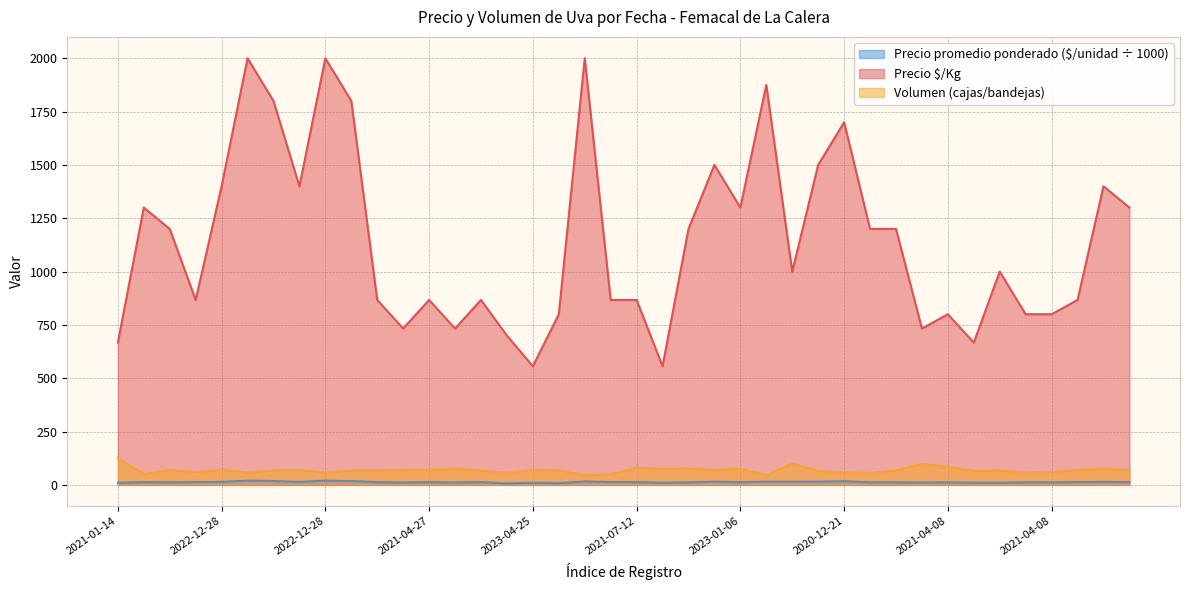

How many interior local valleys does the Precio promedio ponderado series have?

9